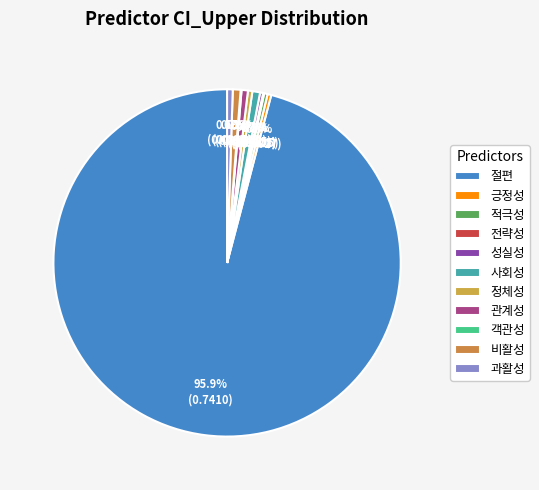

True or false: 전략성 accounts for 0% of the total.

True